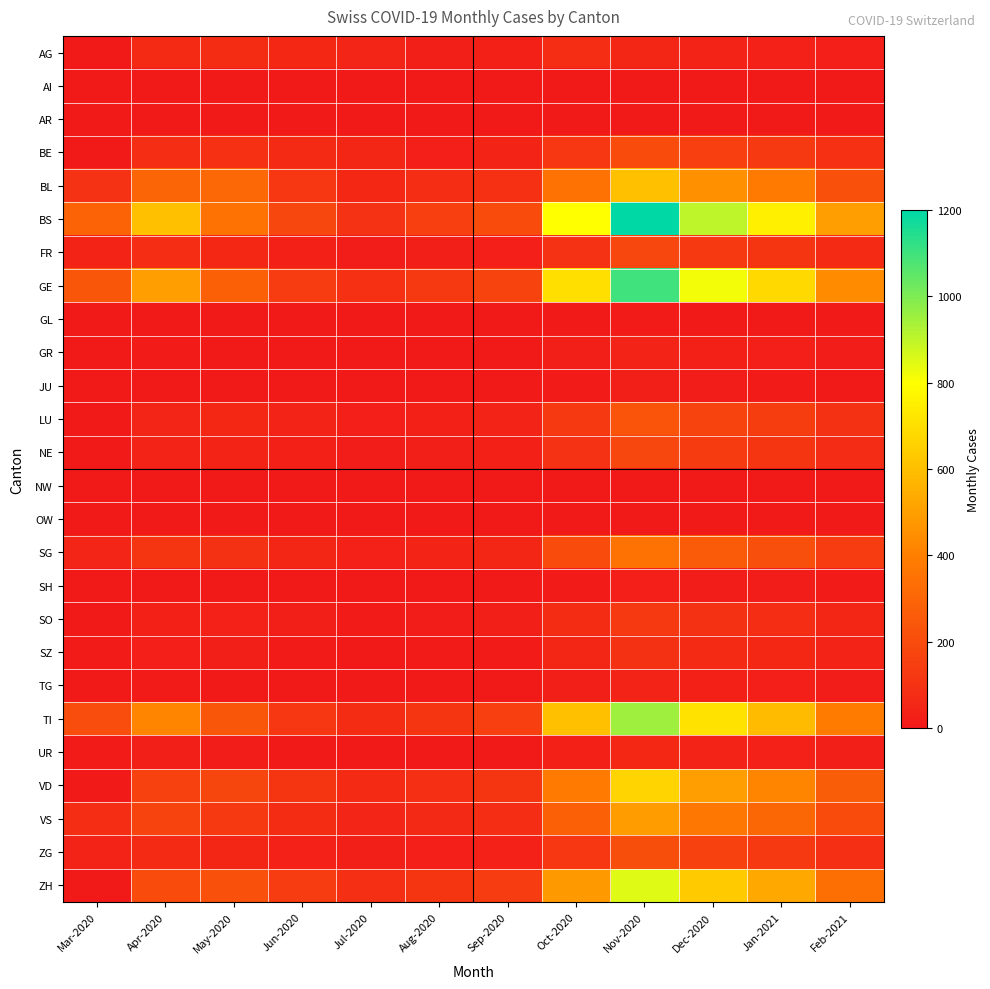

What is the maximum value shown in the chart?

1200